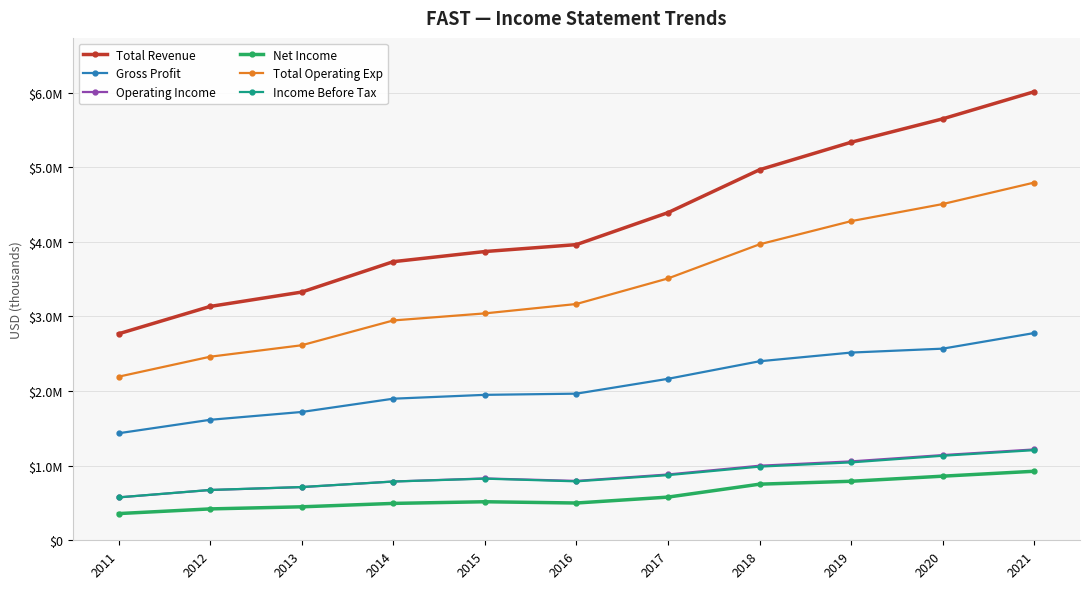

Does the chart have visible grid lines?

Yes